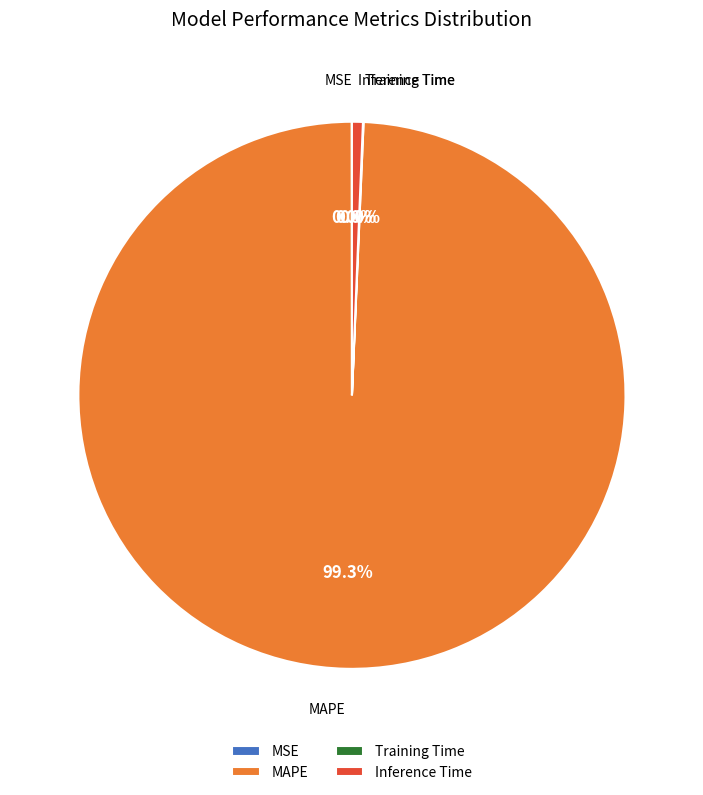

What portion of the pie excludes Inference Time?

99.4%